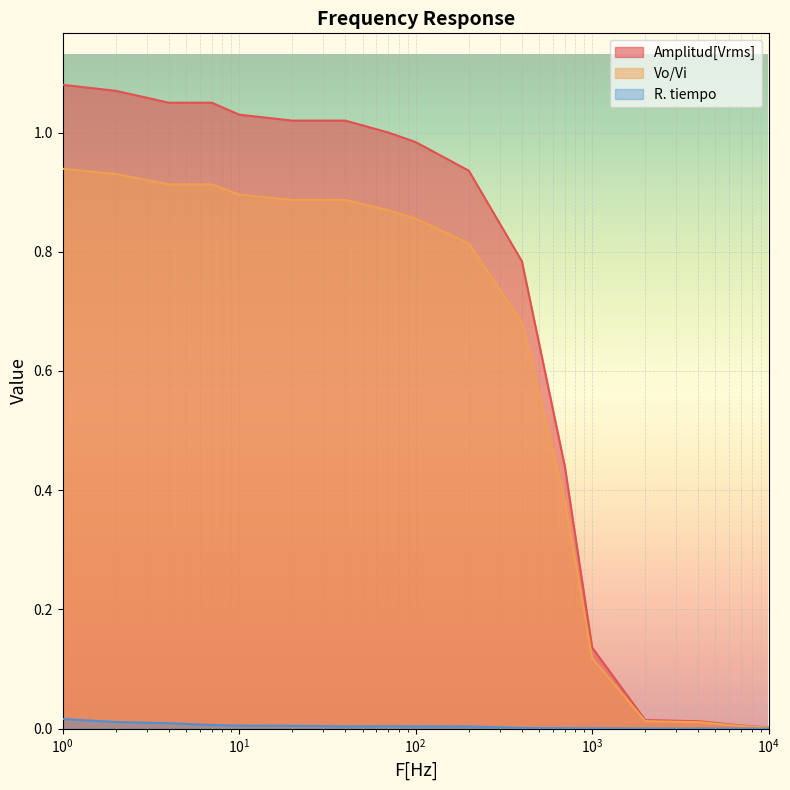

Is it true that R. tiempo equals 0.0 at 7?

True